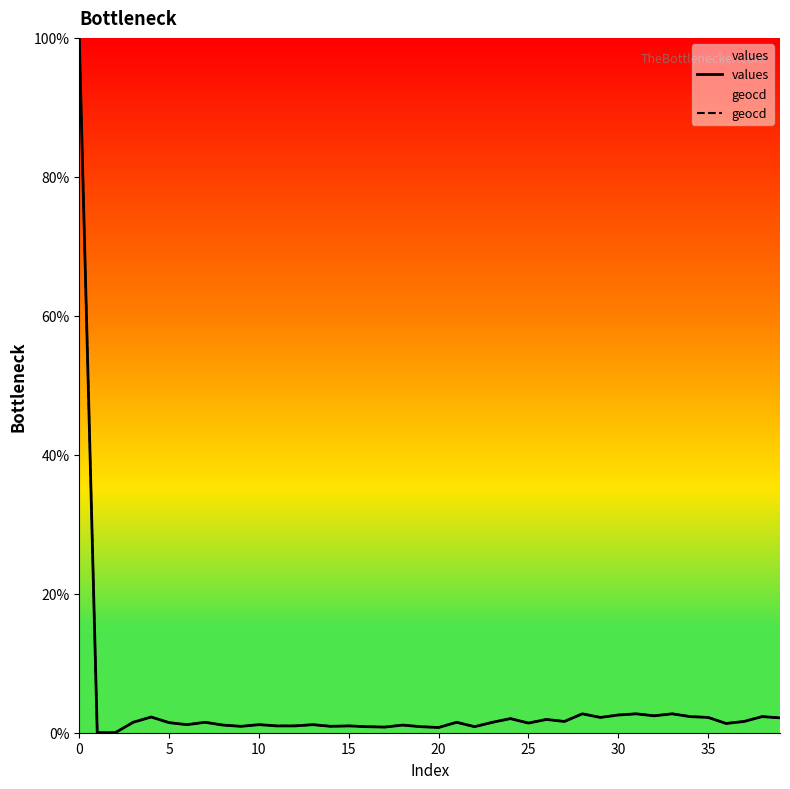

What is the maximum value for values?

100.0